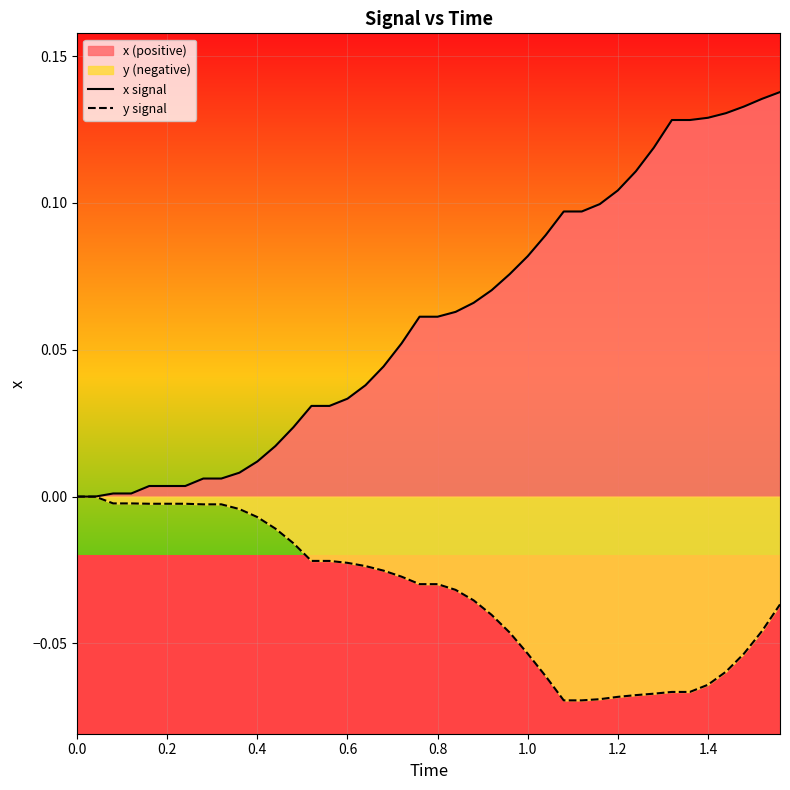

Which series has the largest total across all categories?

x signal